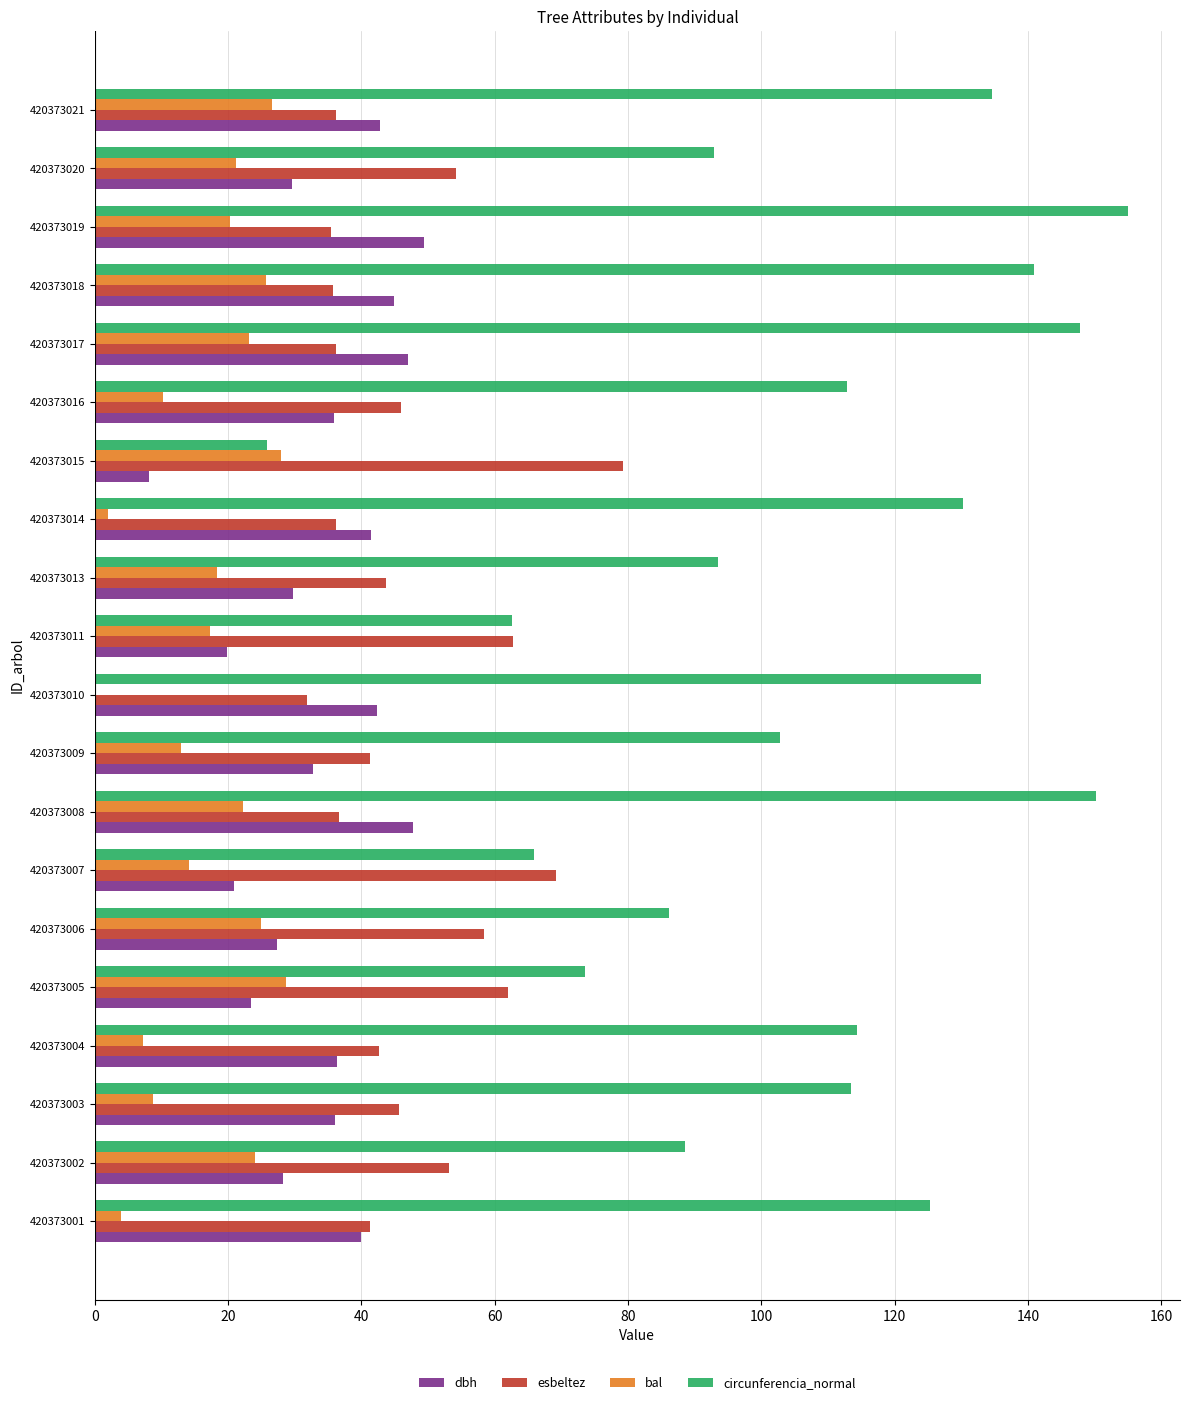

What value does the esbeltez series have at 420373017?

36.1